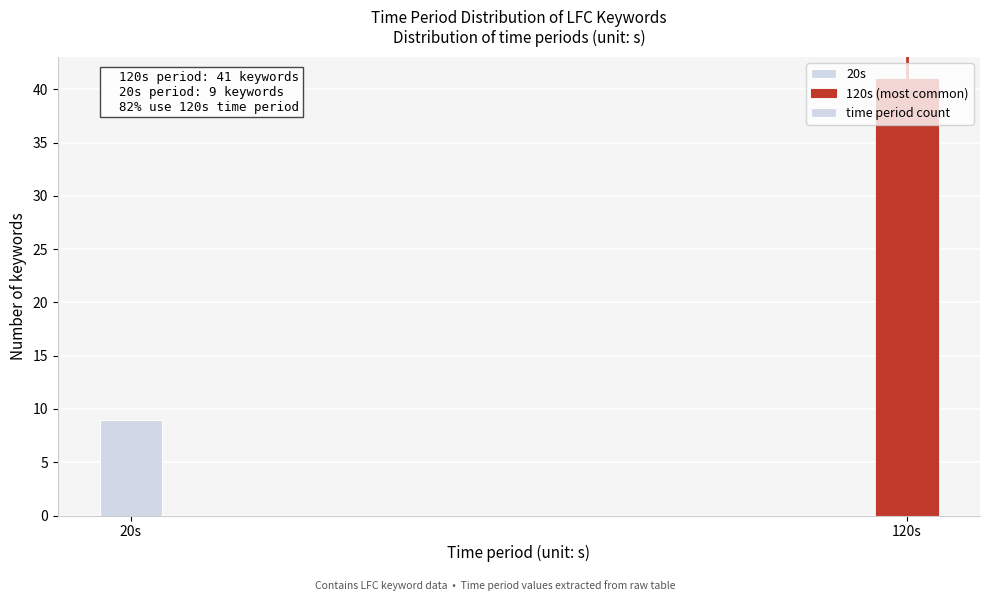

True or false: the data shows 12 at 20s.

False